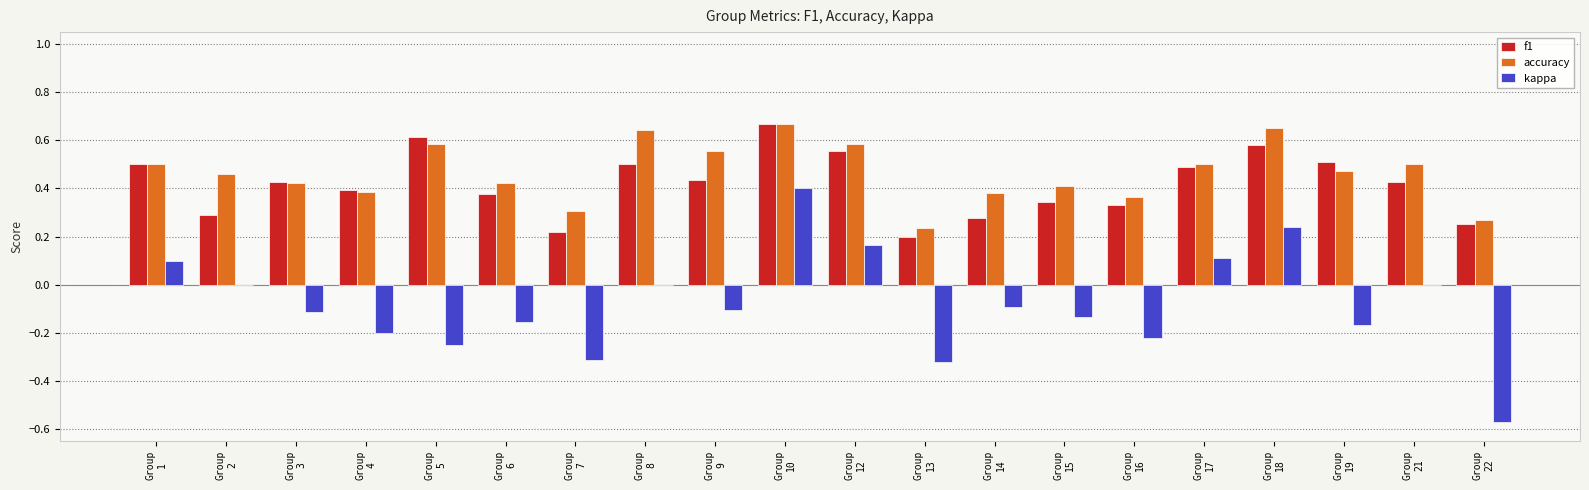

Count the number of categories in the chart.

20